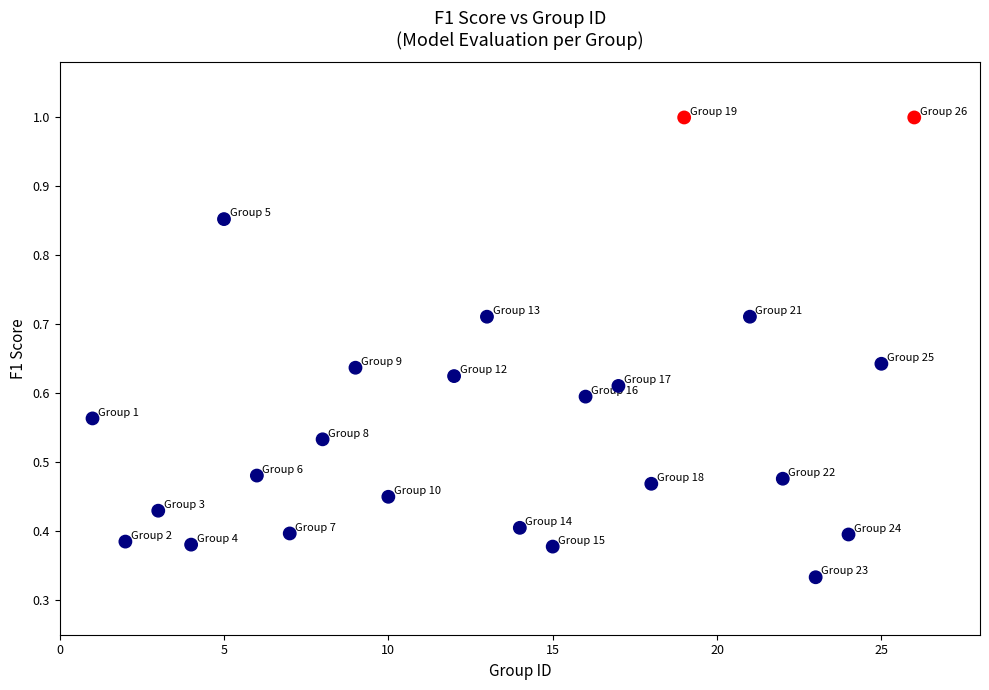

What is the range of X values (max minus min)?

25.0